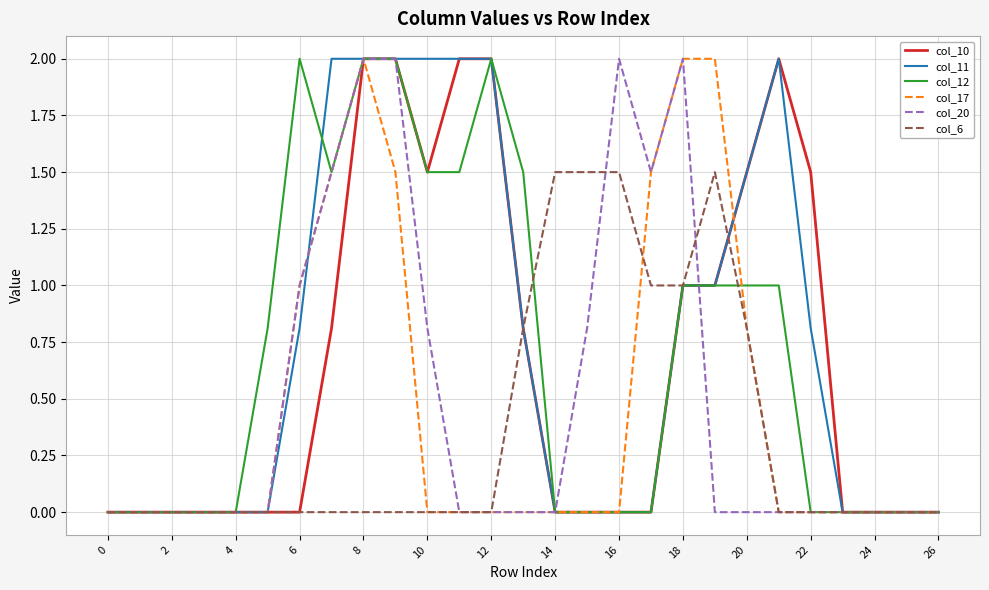

What is the maximum value for col_10?

2.0